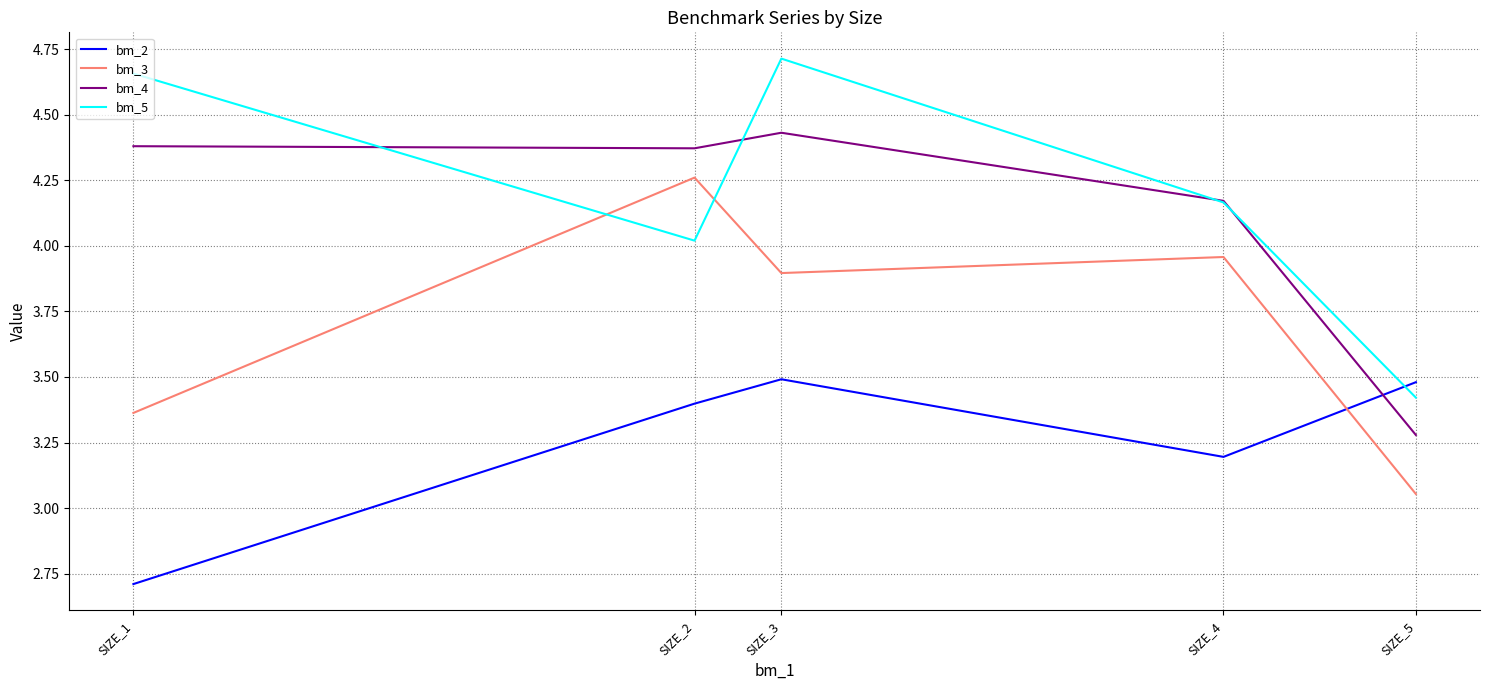

True or false: bm_5 and bm_3 cross at least once.

True